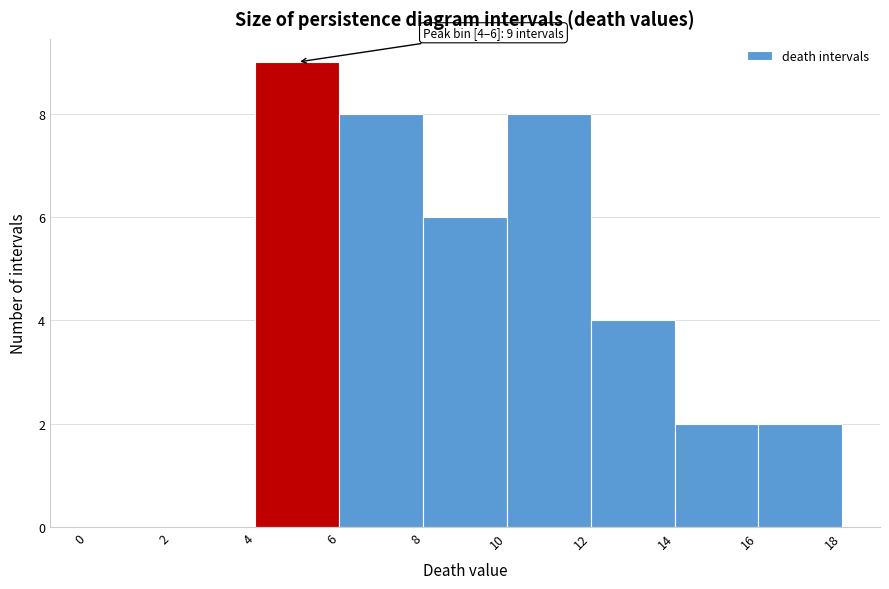

Which range on the x-axis has the tallest bar?

4 to 6